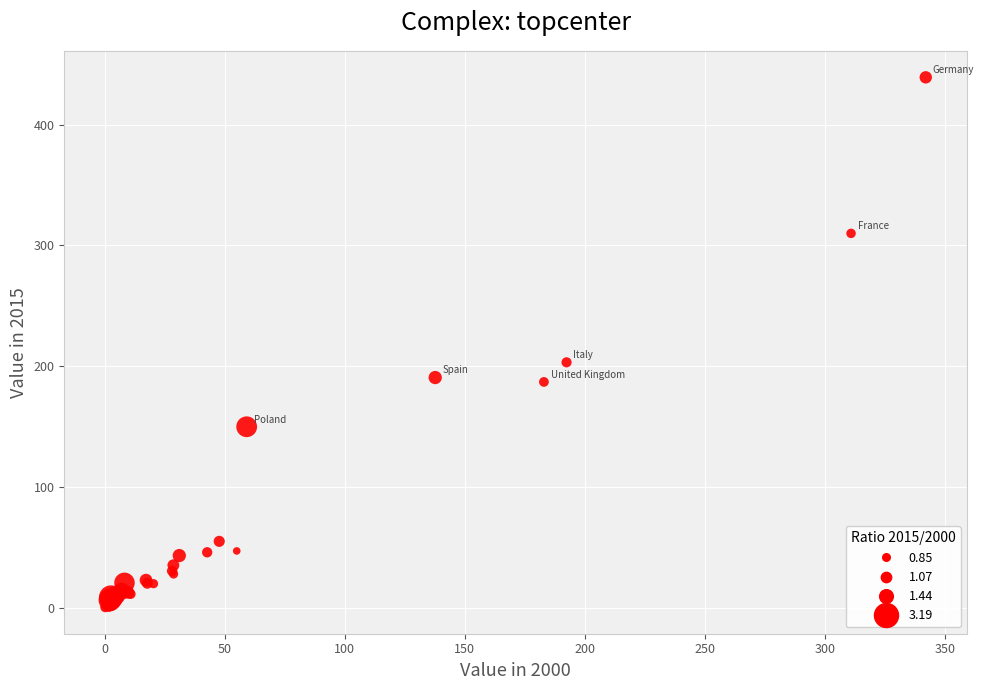

What Y value in the scatter plot is closest to 219?

203.1